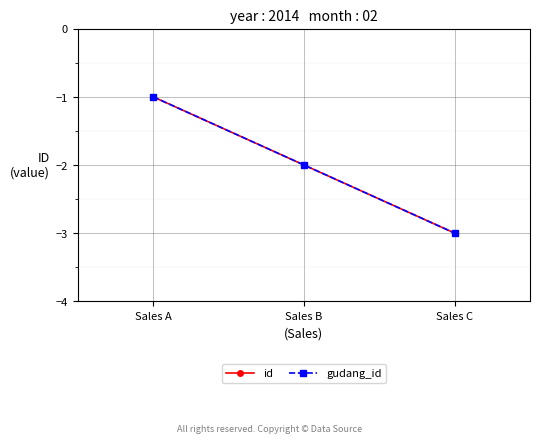

How many gudang_id values are between -3 and -1?

3